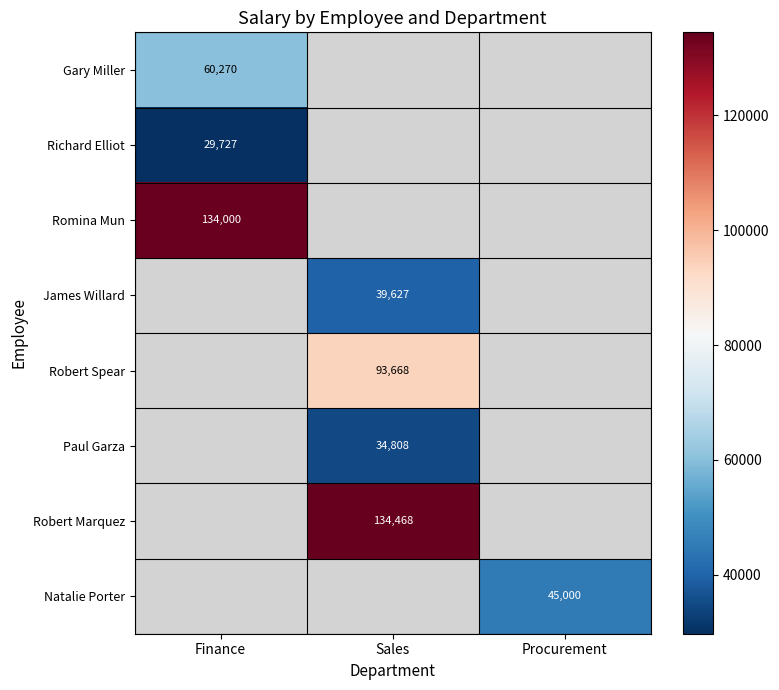

Is the value of Paul Garza at Sales greater than the value of James Willard at Sales?

No